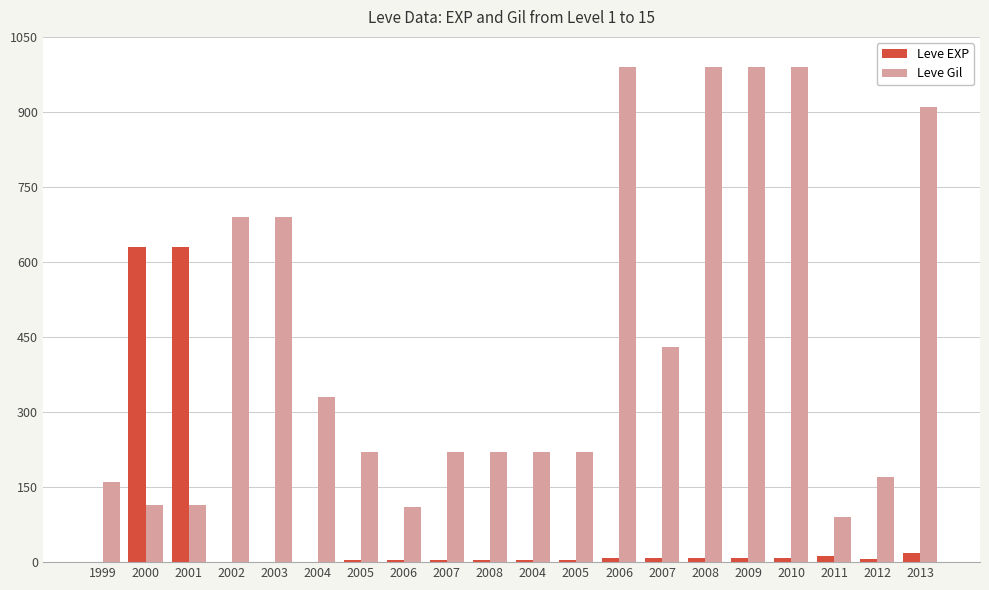

What is the total value across all series at 2008?

225